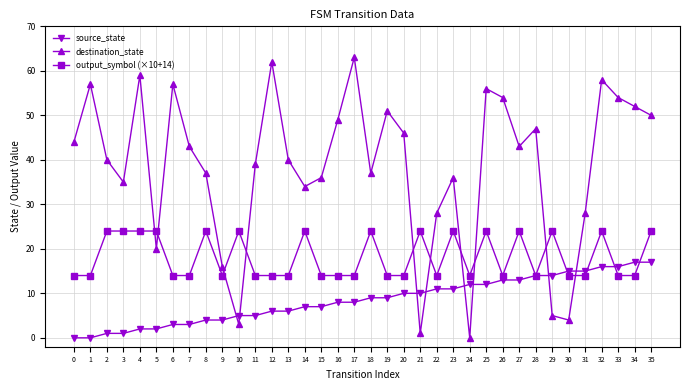

What is the lowest value of the output_symbol (×10+14) series?

14